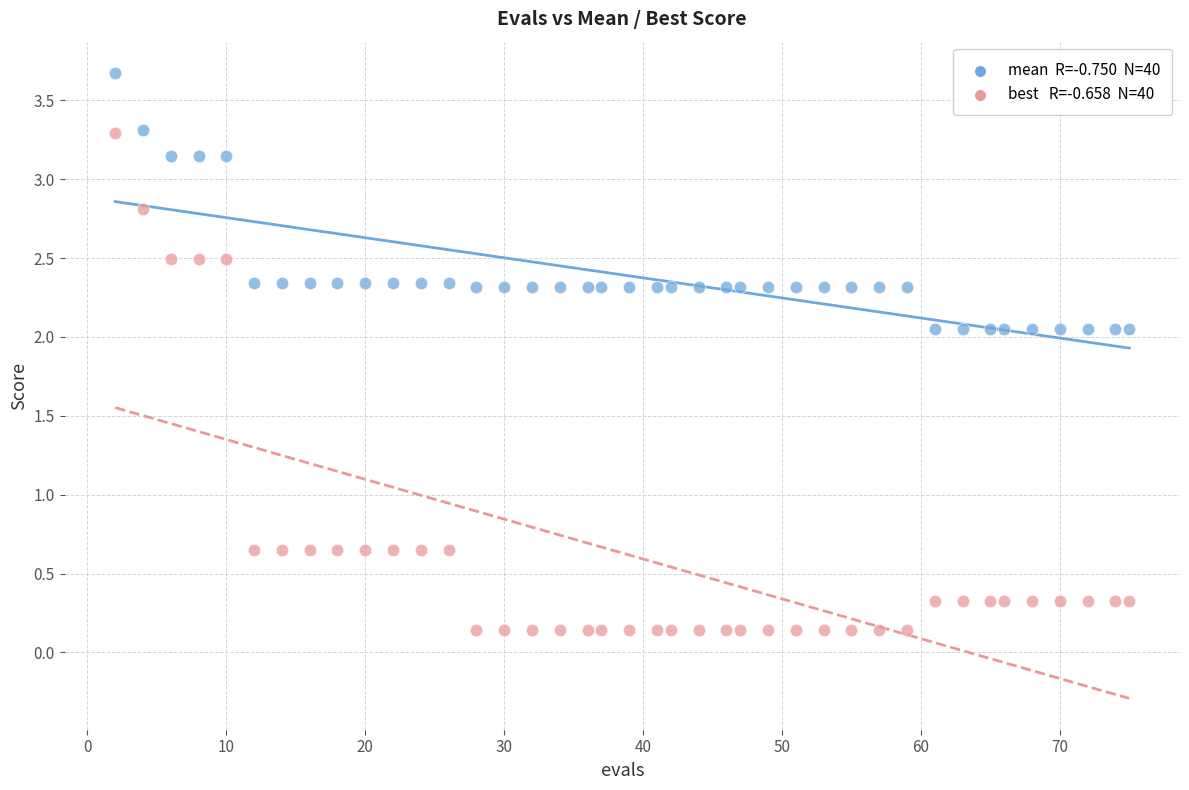

Across all data points, what is the range of Y values (max minus min)?

3.5